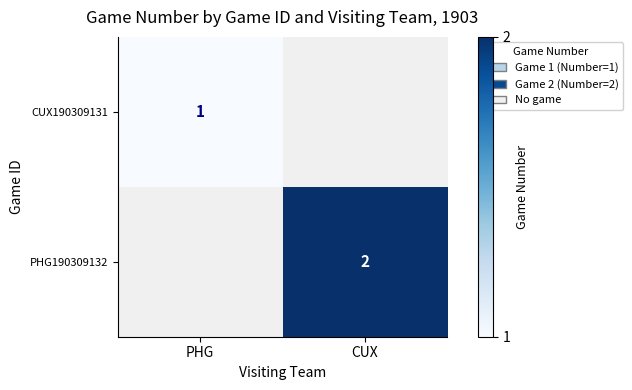

True or false: PHG190309132 has a value of 1 at CUX.

False